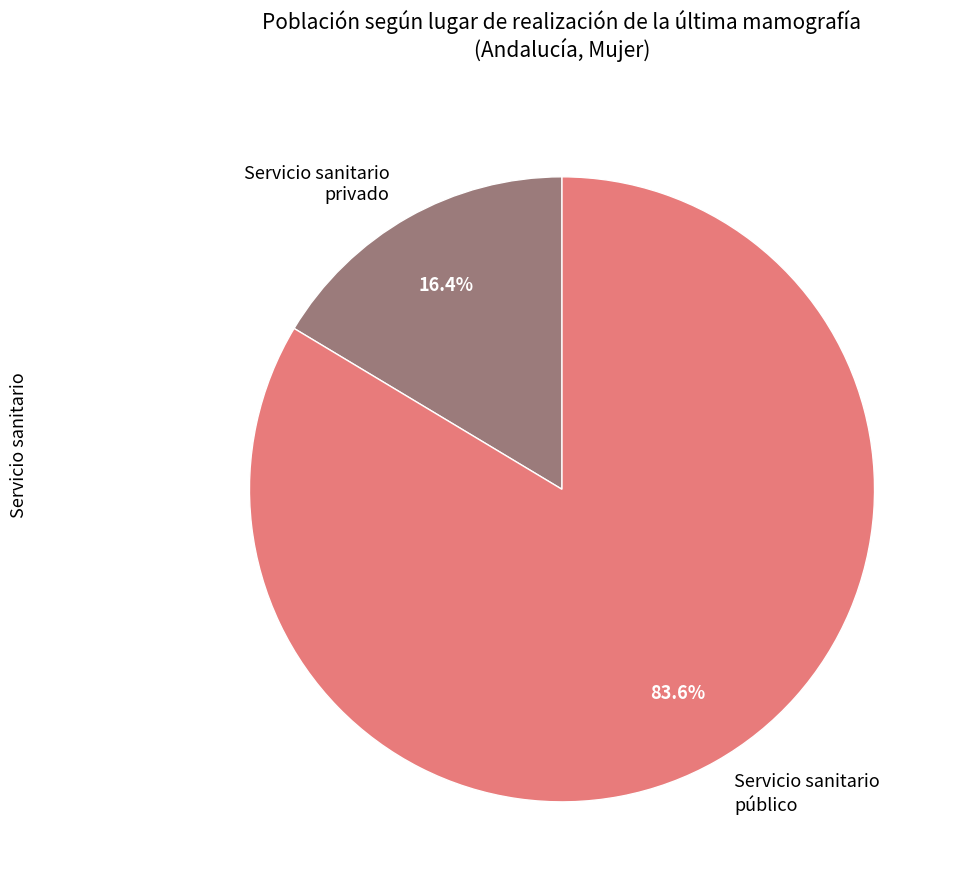

What is the ratio of the value at Servicio sanitario público to the value at Servicio sanitario privado?

5.1